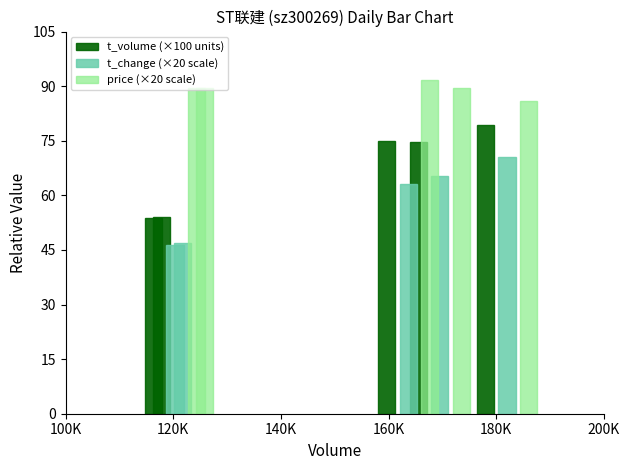

Which series changed the most between 100K and 180K?

t_volume (×100 units)